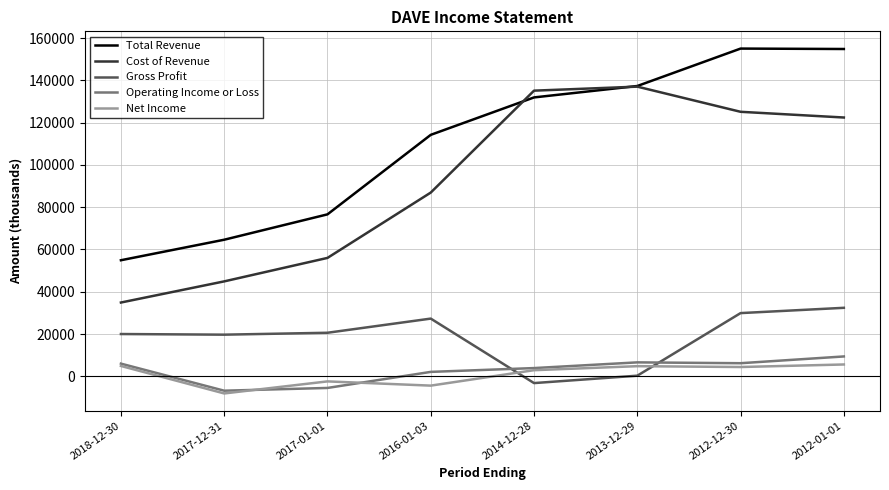

What is the greatest value displayed?

155000